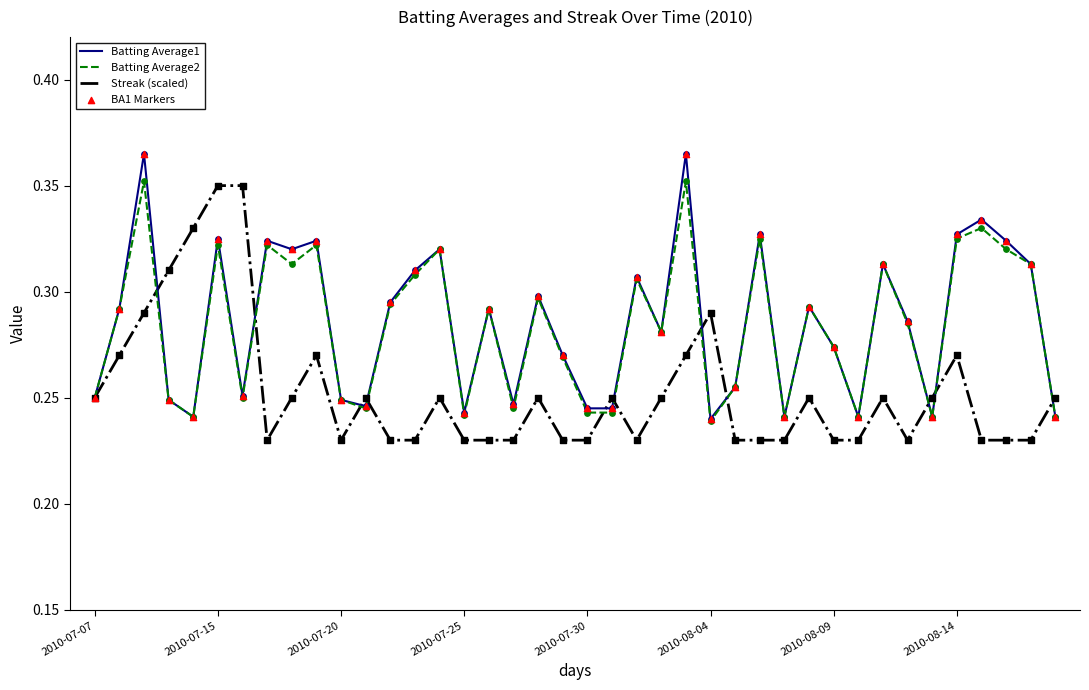

Is this an area chart (filled region under the line)?

No